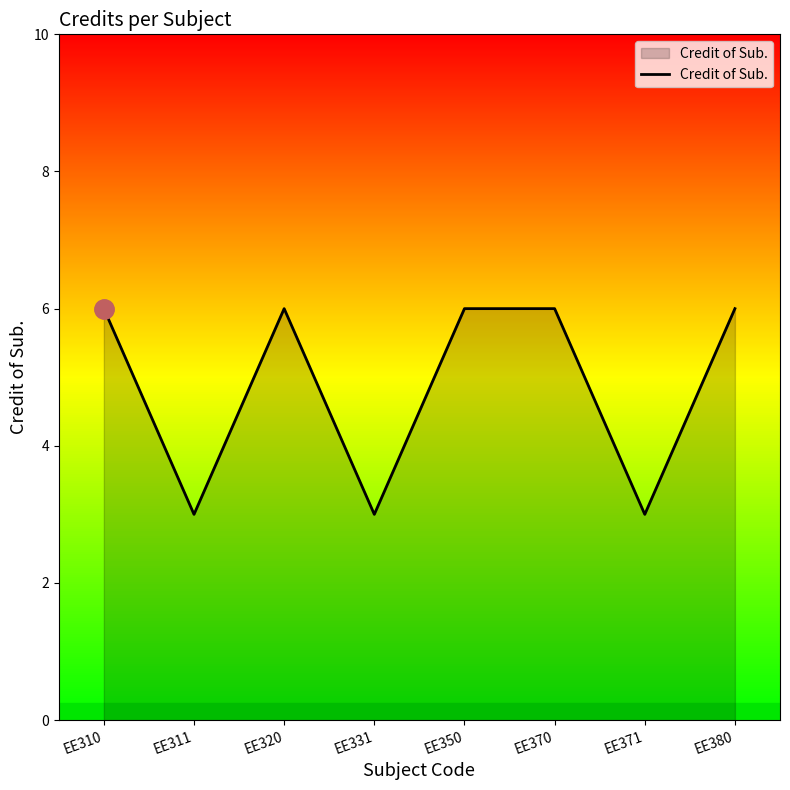

True or false: the data has more than 0 interior local peaks.

True